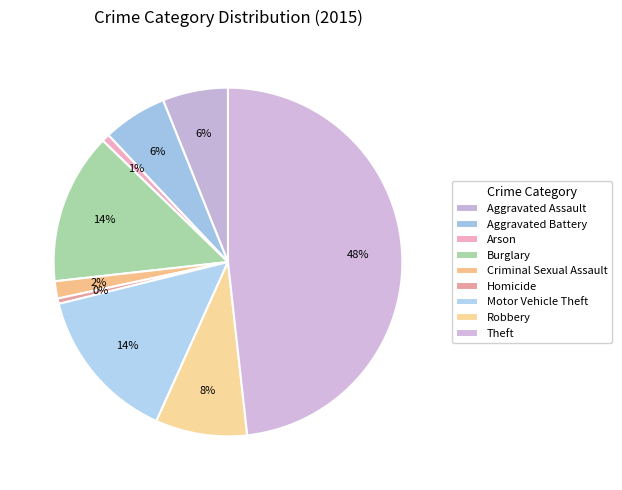

What is the total percentage of Homicide and Aggravated Battery?

6.5%